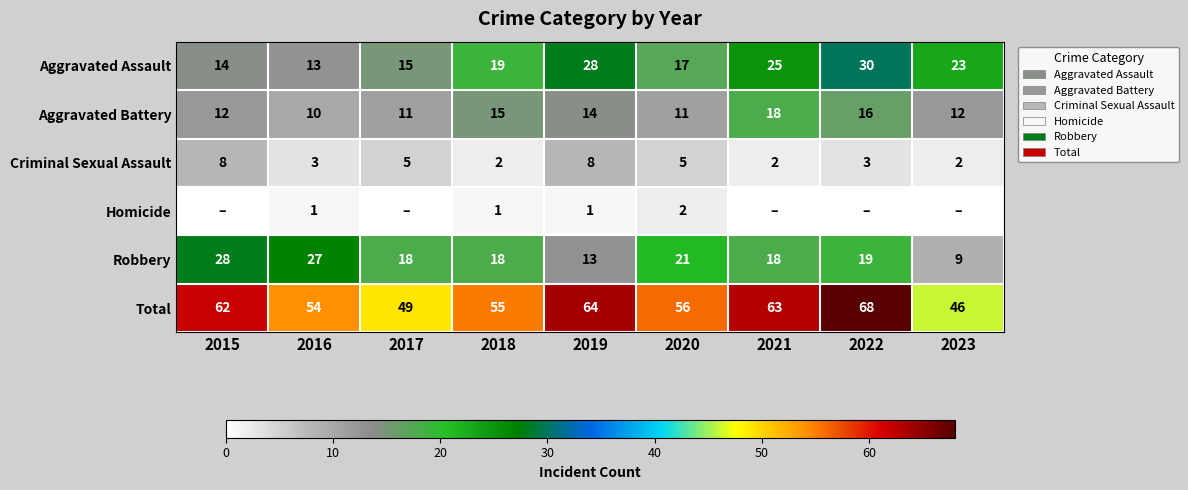

What is the maximum value for Aggravated Battery?

18